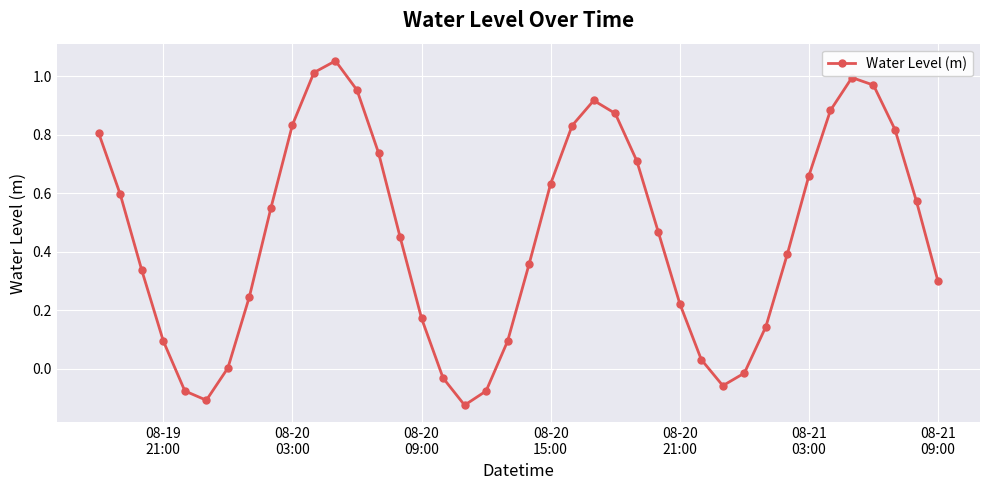

What is the difference between the maximum and minimum values?

1.2